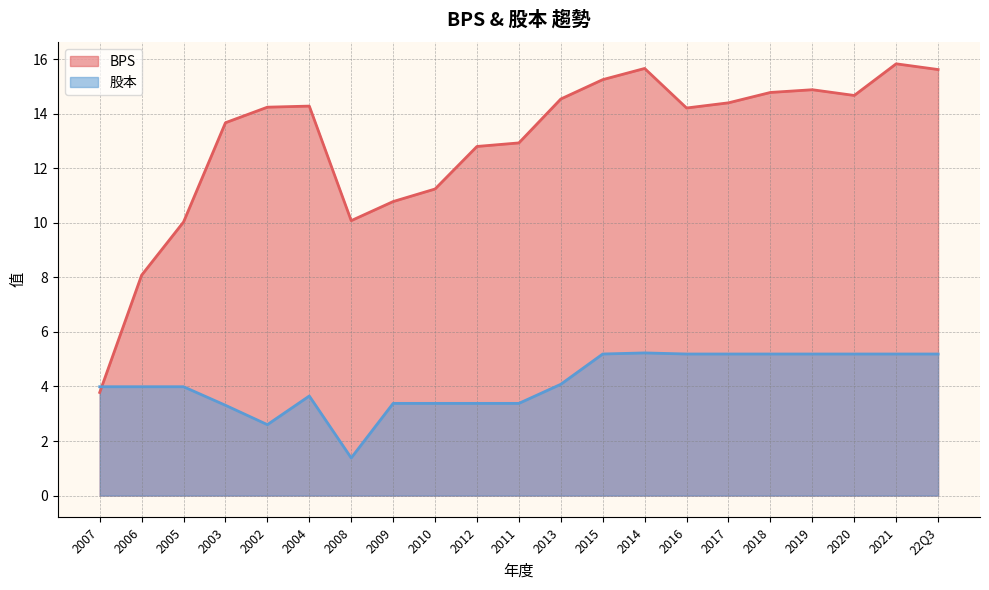

Reading left to right, what are all the values shown in this chart?

BPS: 3.8	8.1	10.0	13.7	14.2	14.3	10.1	10.8	11.2	12.8	12.9	14.5	15.2	15.7	14.2	14.4	14.8	14.9	14.7	15.8	15.6
股本: 4.0	4.0	4.0	3.3	2.6	3.6	1.4	3.4	3.4	3.4	3.4	4.1	5.2	5.2	5.2	5.2	5.2	5.2	5.2	5.2	5.2